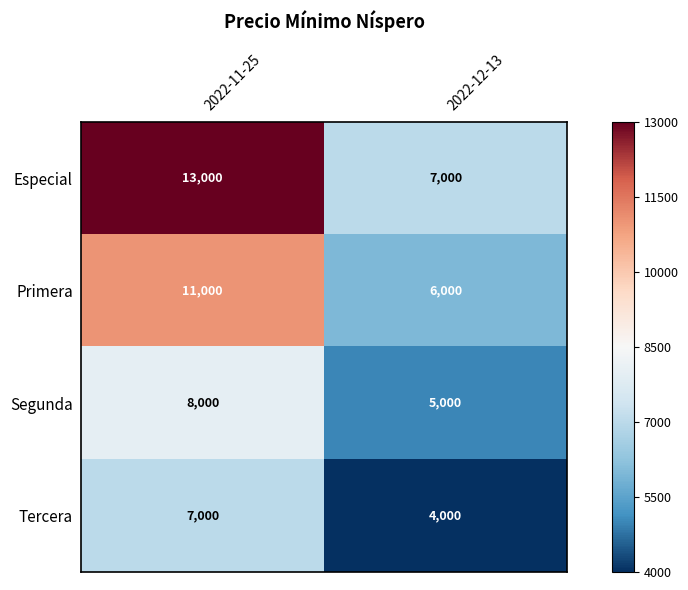

Is it true that Tercera equals 7000 at 2022-11-25?

True